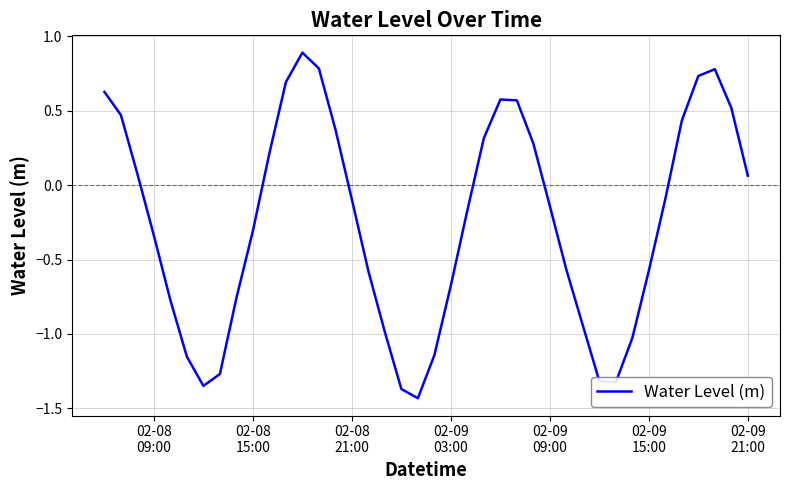

What is the difference between the maximum and minimum values?

2.3